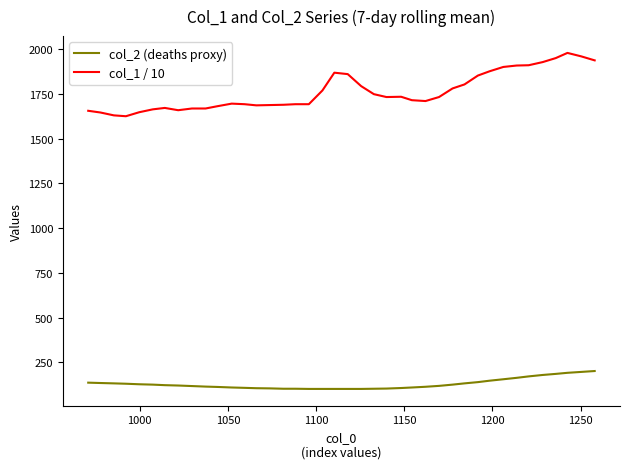

True or false: col_1 / 10 and col_2 (deaths proxy) cross at least once.

False